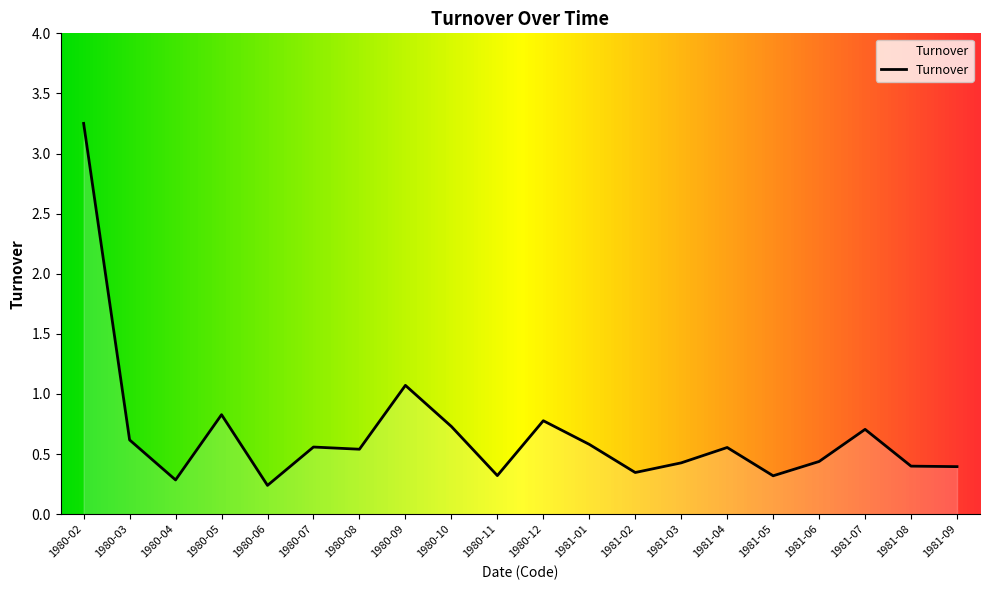

Which has a higher value, 1981-05 or 1981-08?

1981-08